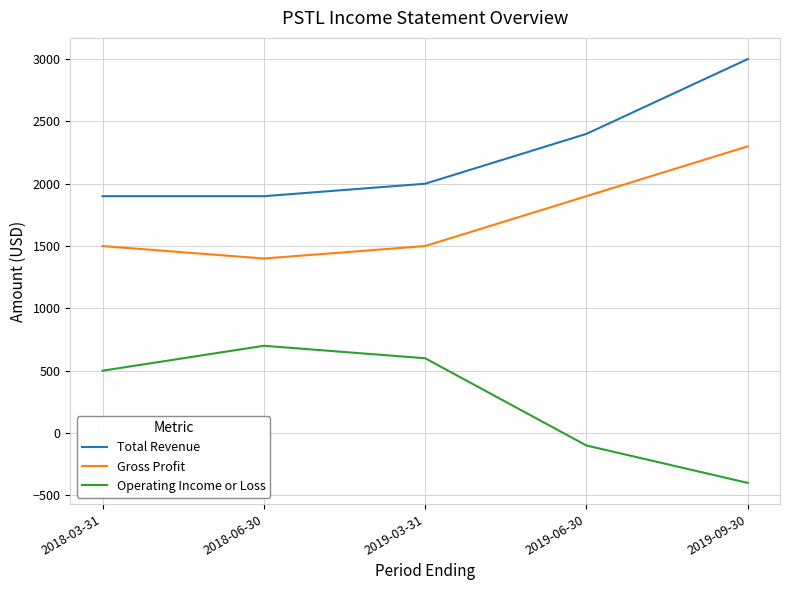

The Operating Income or Loss series shows 500 at 2018-03-31. True or false?

True